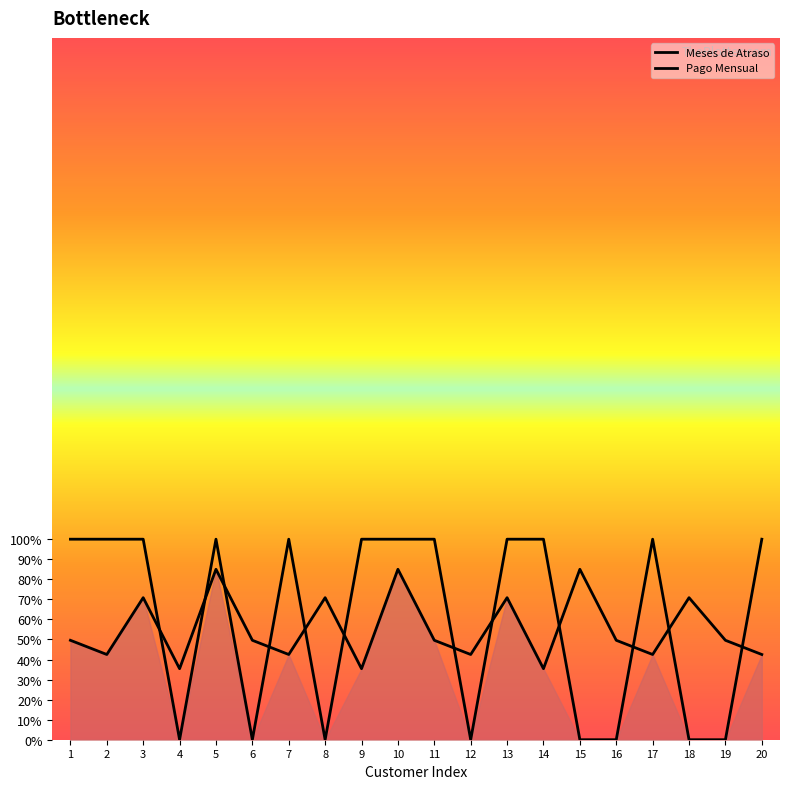

Where do Pago Mensual and Meses de Atraso first cross each other?

3 and 4